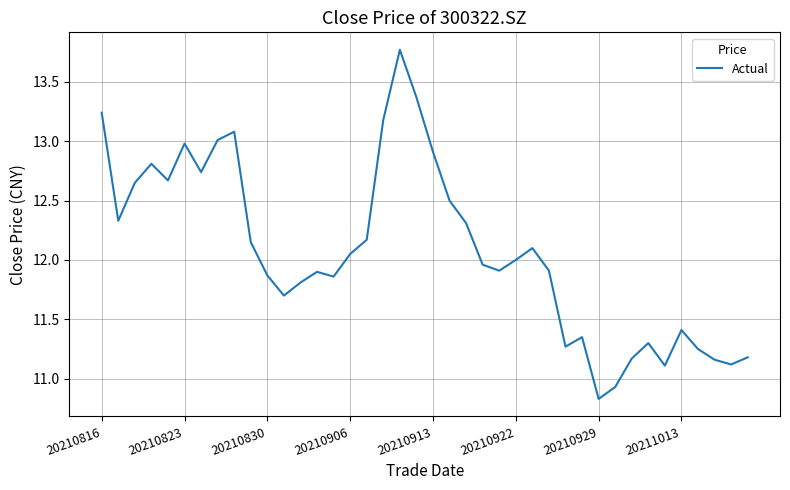

What is the maximum value shown in the chart?

13.8